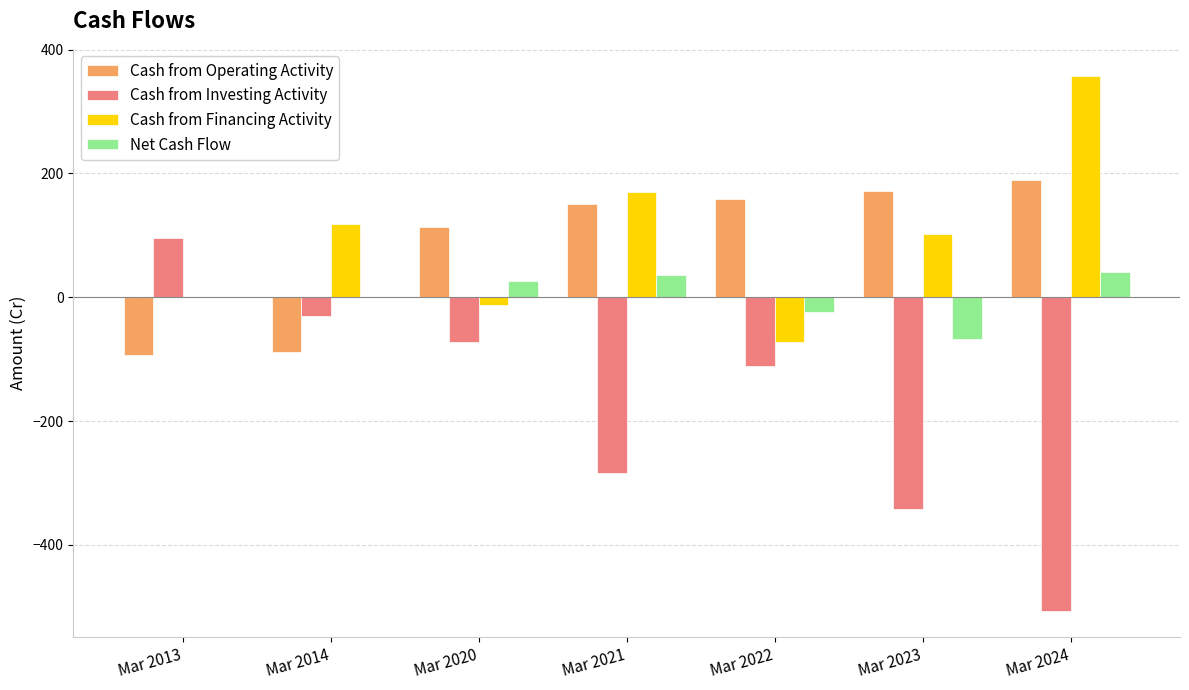

What is the sum of all Net Cash Flow values?

12